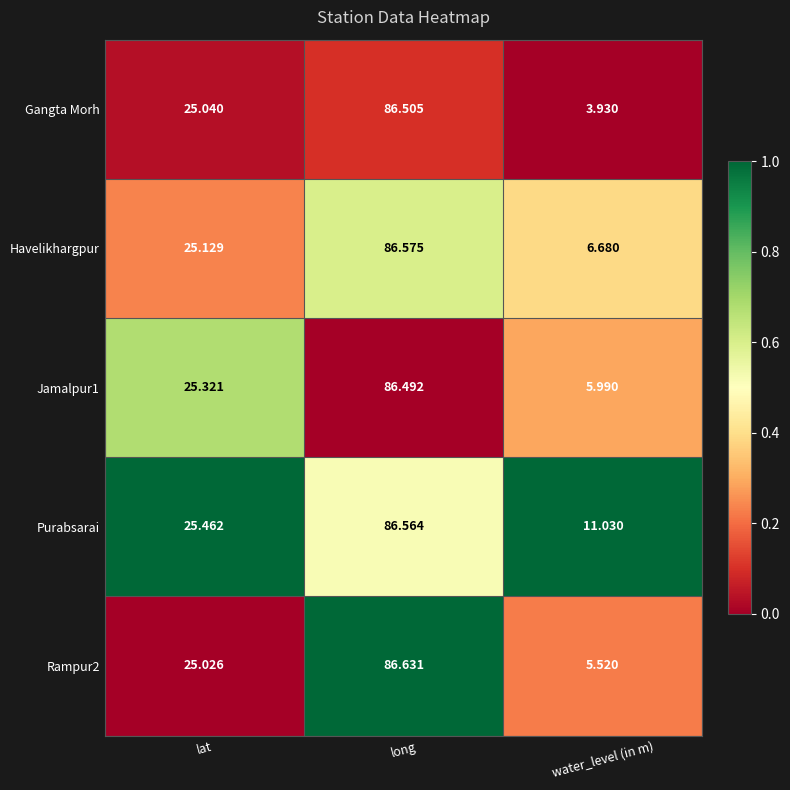

Where does the Purabsarai series first go above 25?

lat